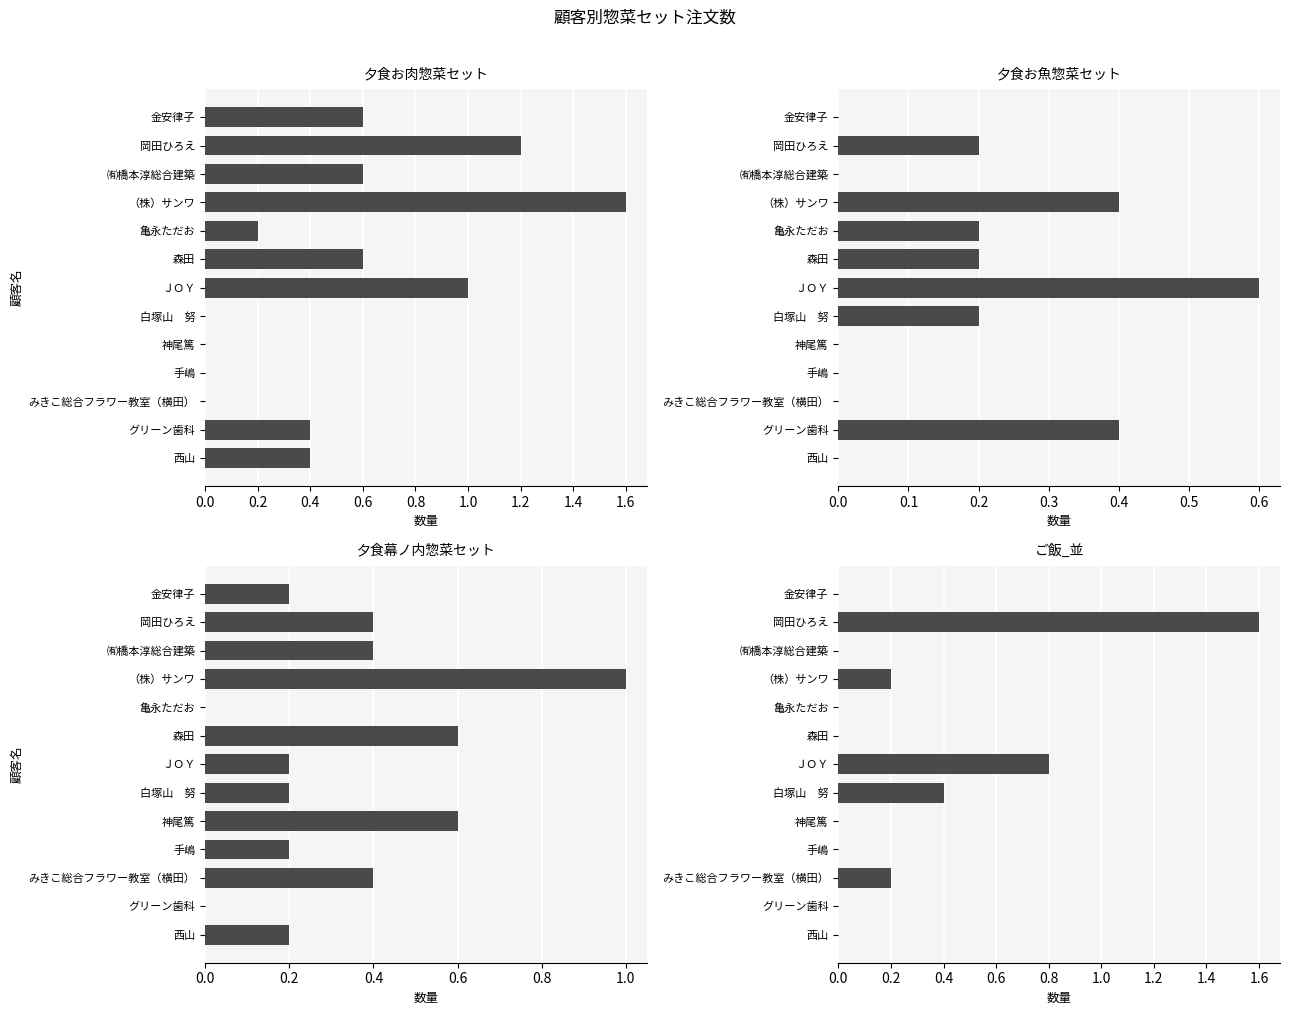

How many bars are there in total?

52